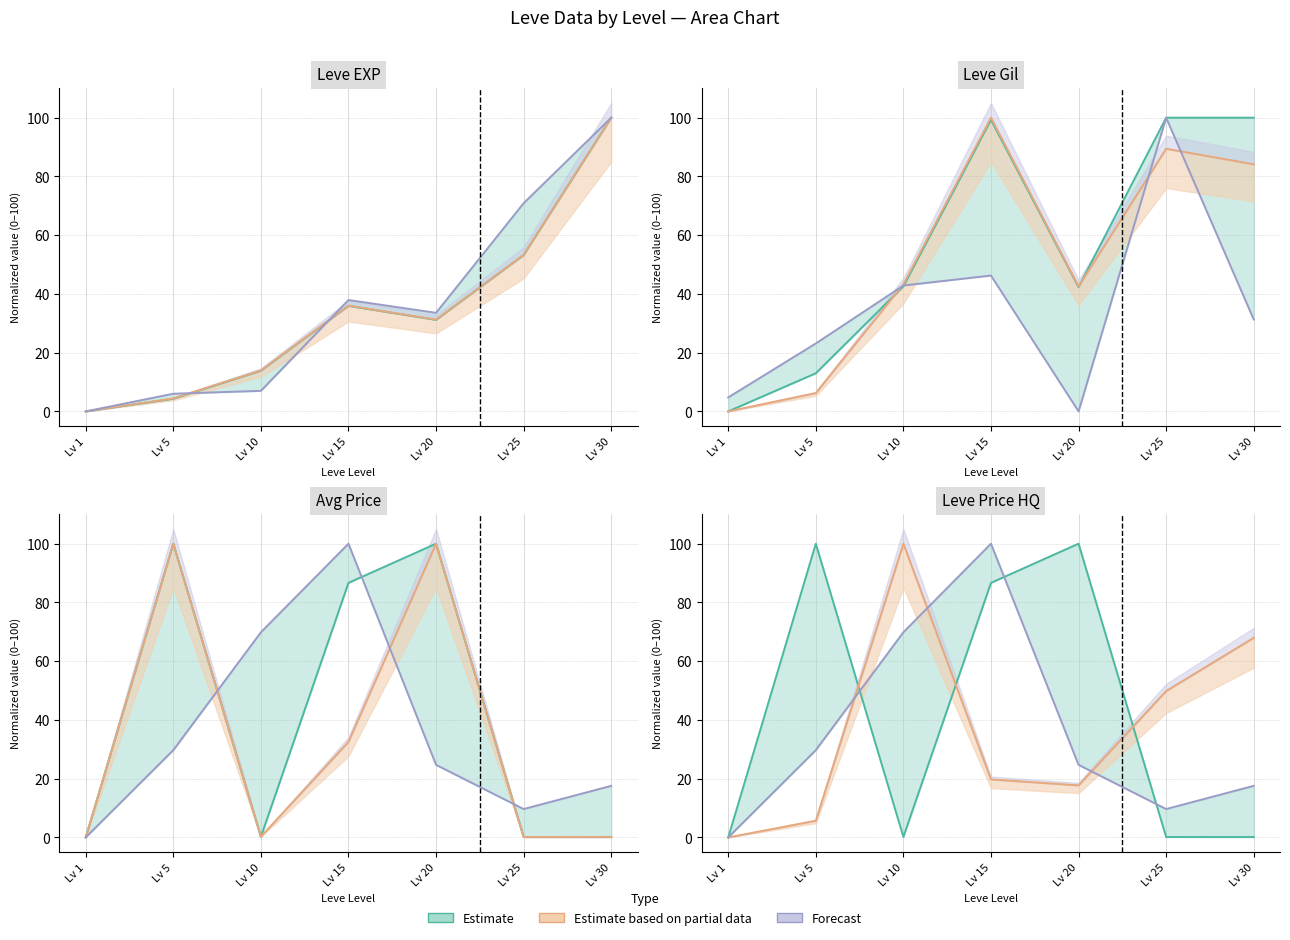

Where does the Estimate (lo) series first go above 24?

Lv 5